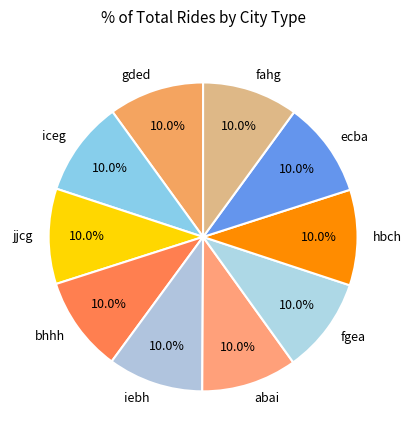

Is there any slice that represents more than half of the pie?

No